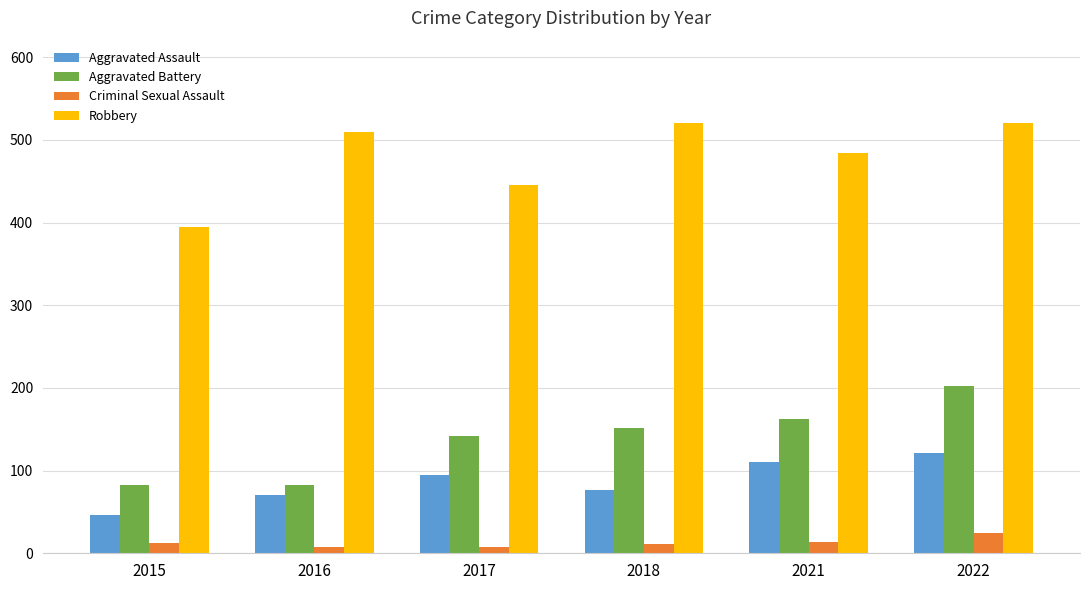

What is the minimum value for Criminal Sexual Assault?

8